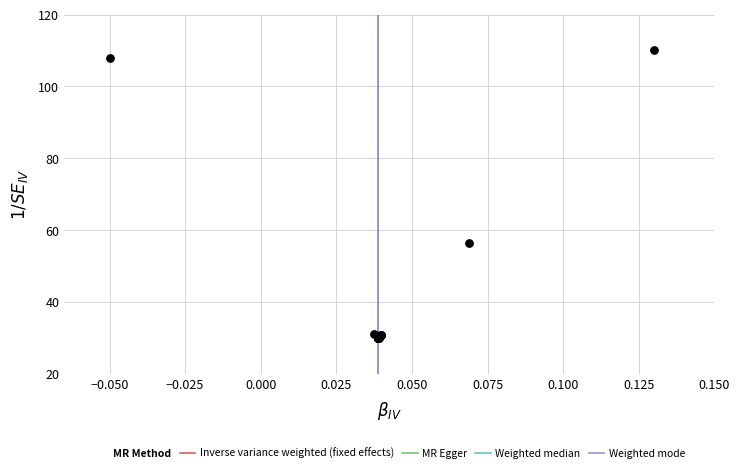

What Y value in the scatter plot is closest to 70?

56.4